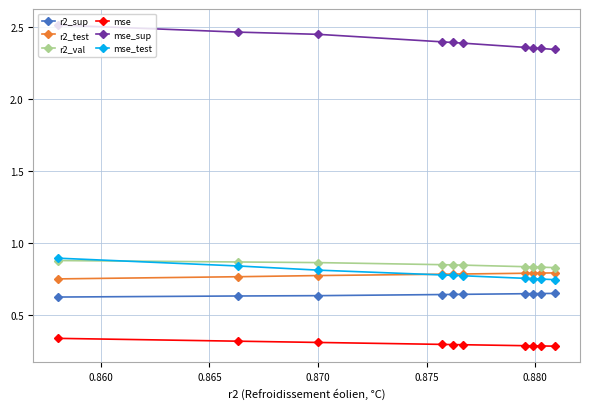

Which series has the widest spread of values?

mse_sup